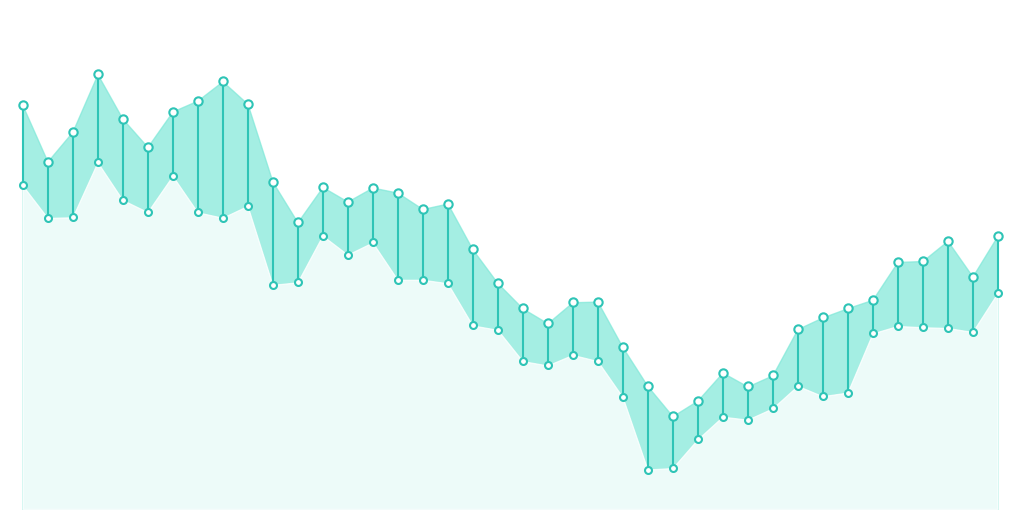

Which has a higher value, 35 or 19?

35